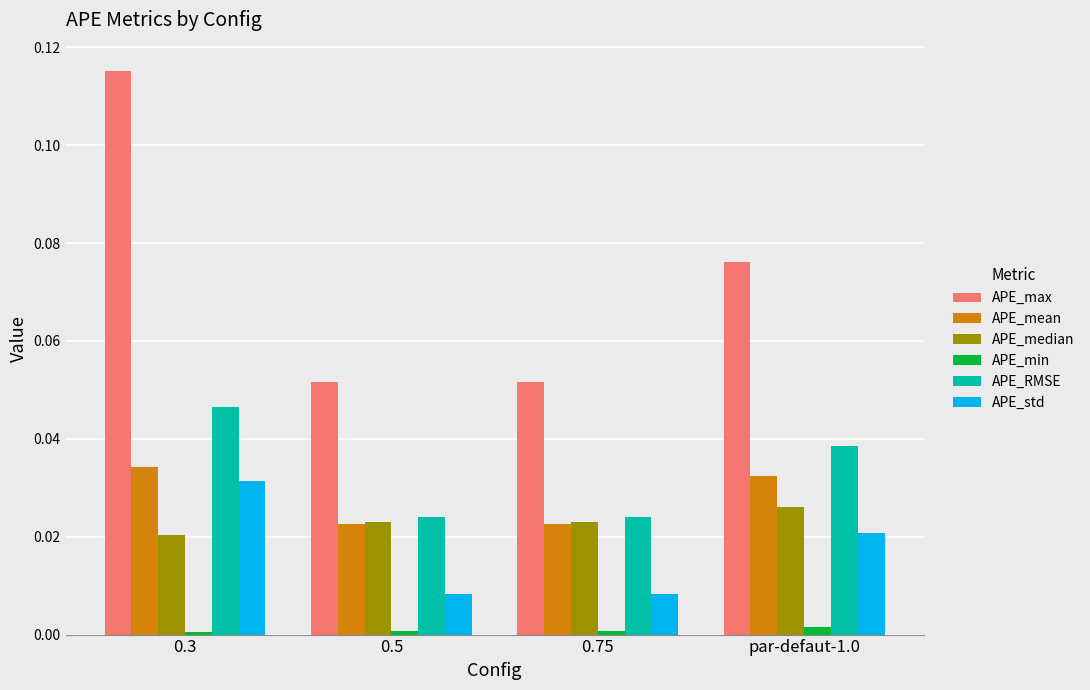

What position from the left is 0.3?

1